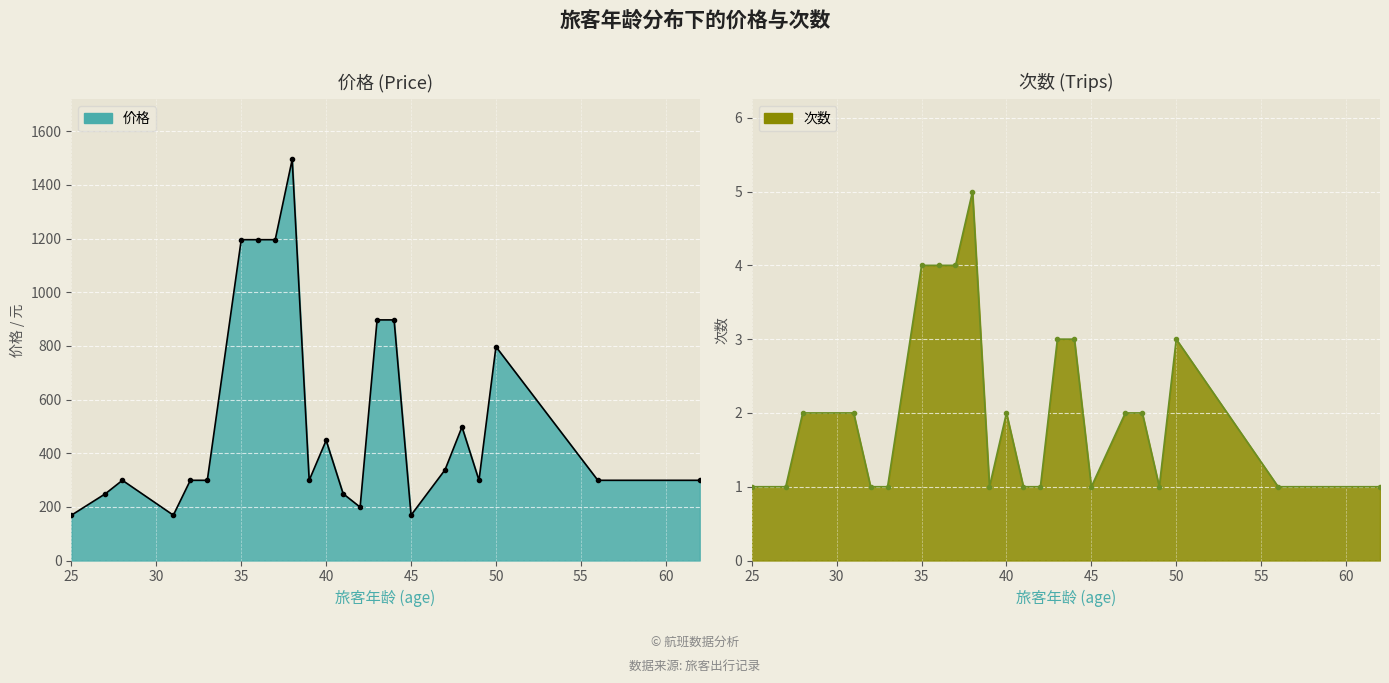

True or false: 价格 and 次数 intersect in this chart.

False